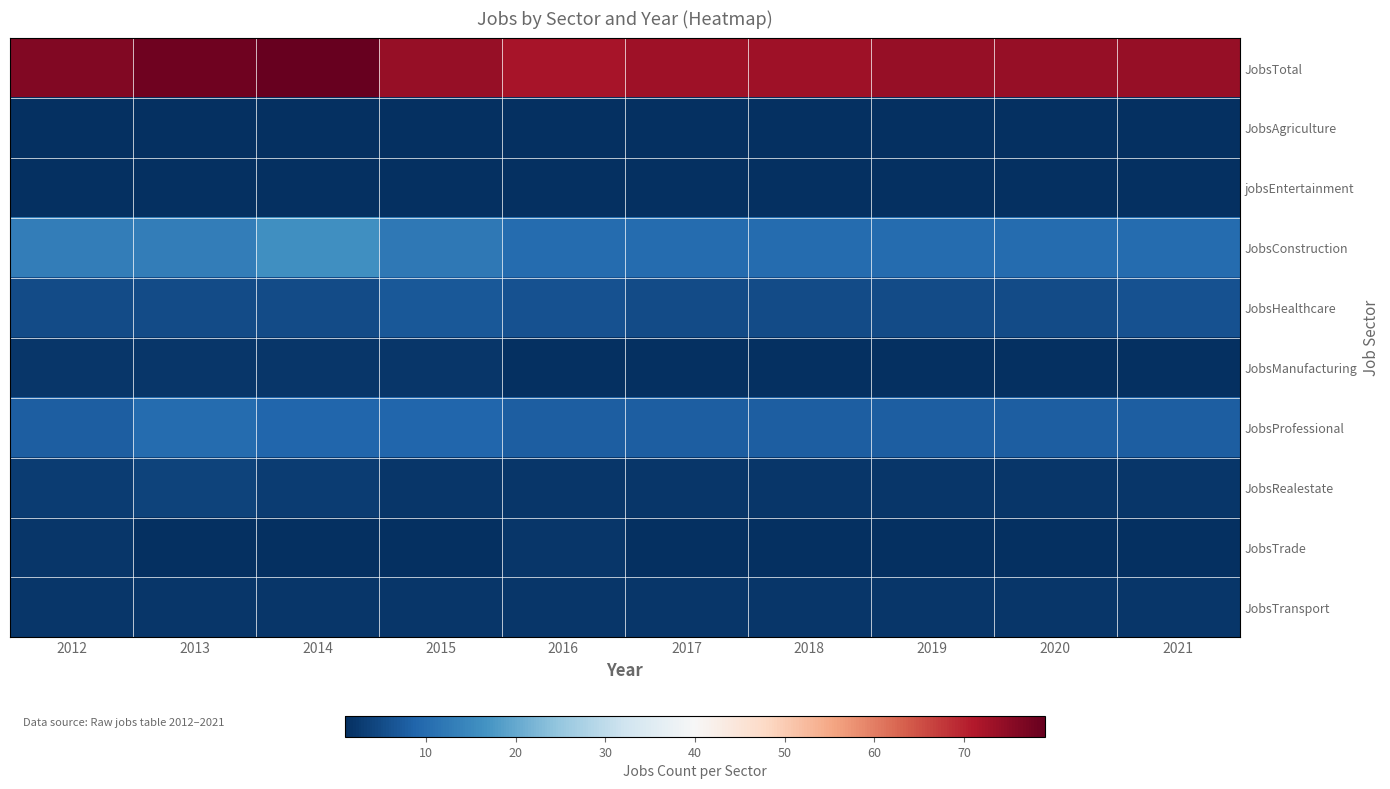

At 2018, list the series in order from largest to smallest.

JobsTotal, JobsConstruction, JobsProfessional, JobsHealthcare, JobsRealestate, JobsTransport, JobsAgriculture, jobsEntertainment, JobsManufacturing, JobsTrade